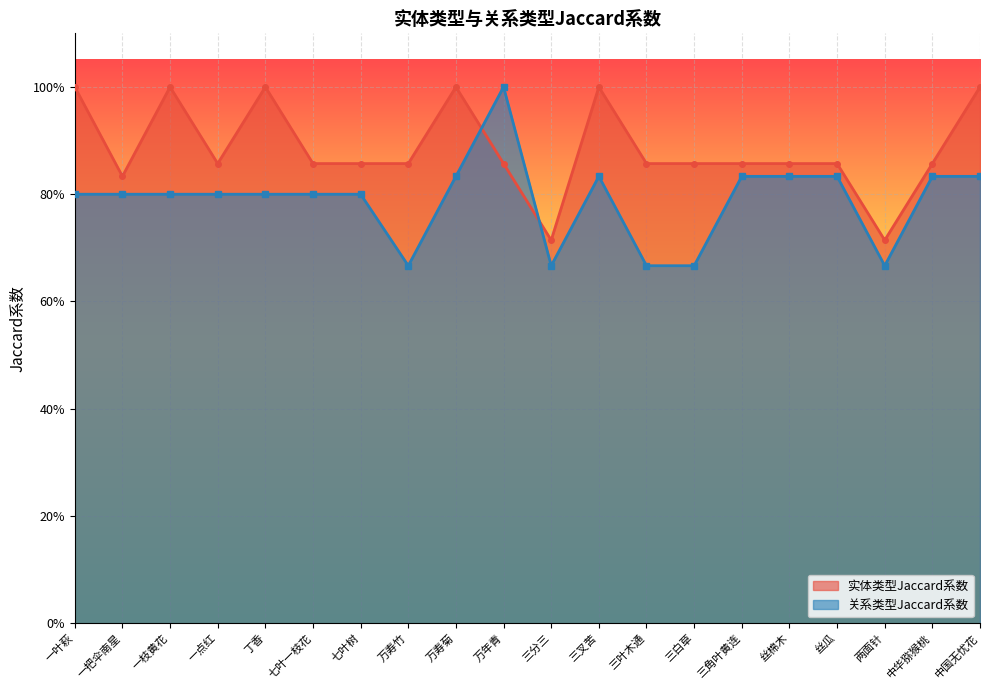

Which series has the largest range (max minus min)?

关系类型Jaccard系数